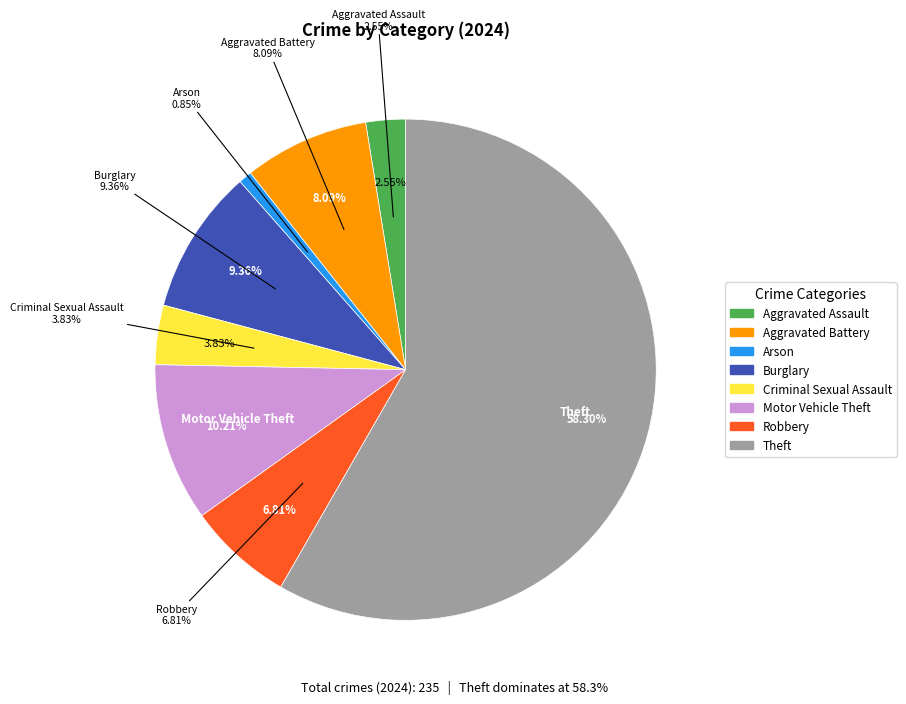

What is the change in value from Aggravated Assault to Arson?

-4